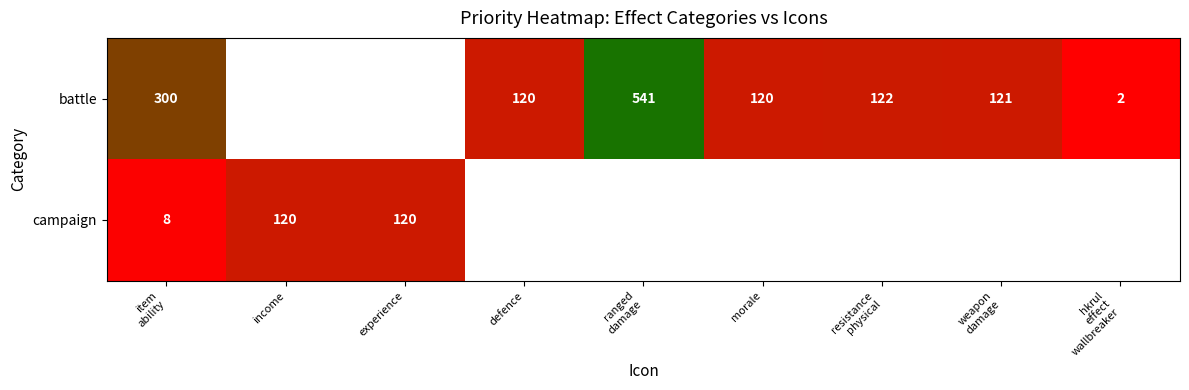

The campaign series shows 120 at experience. True or false?

True